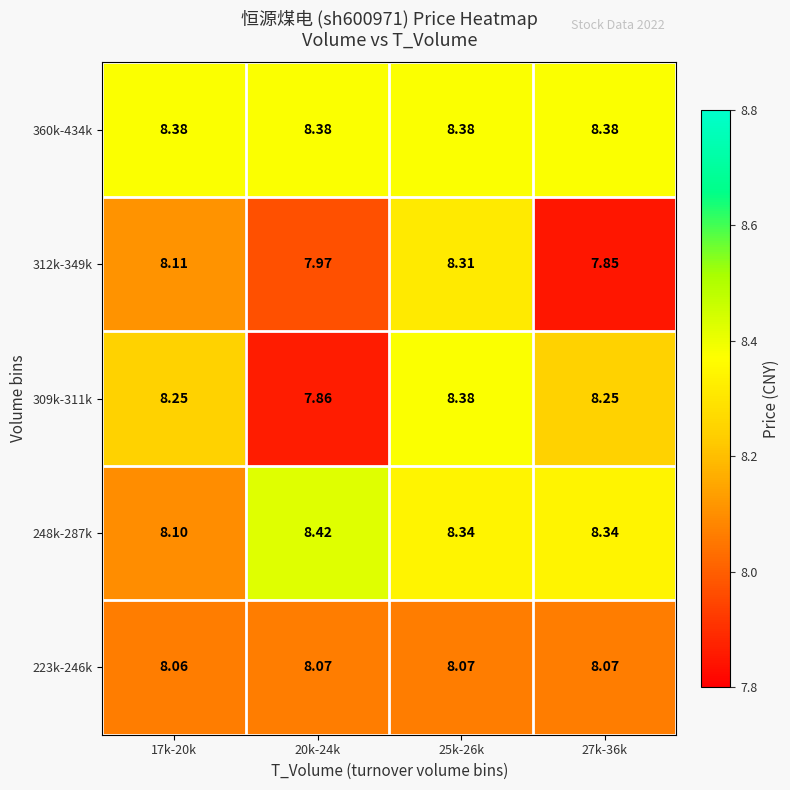

Is the value of 248k-287k at 20k-24k greater than the value of 309k-311k at 20k-24k?

Yes